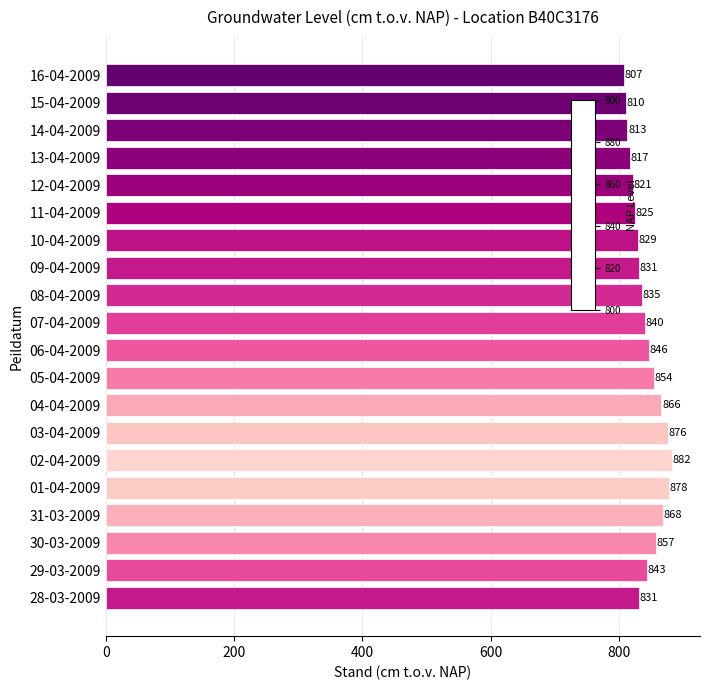

How many data points are less than 840?

10